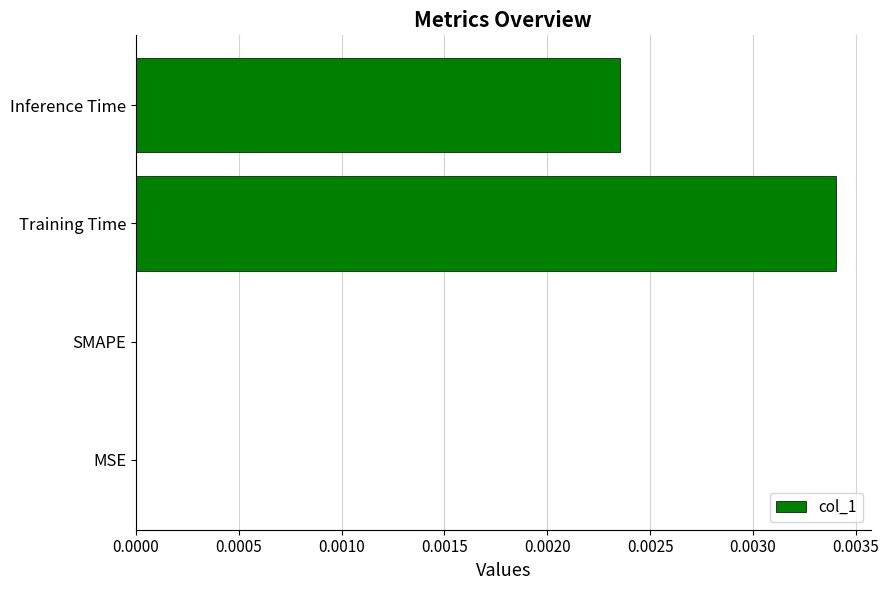

How many series are shown in this chart?

1